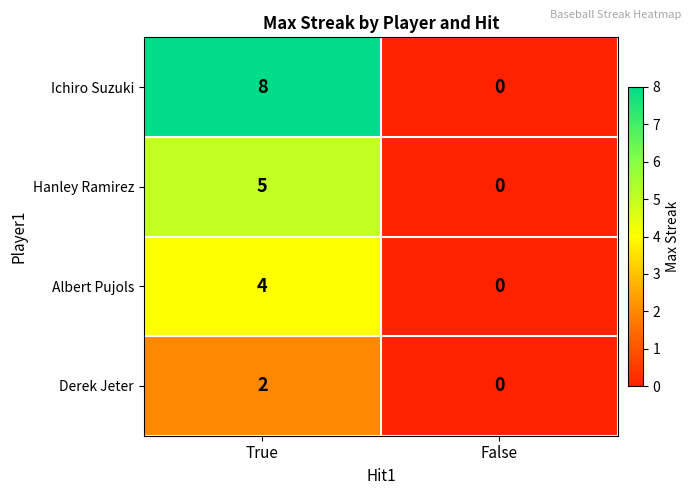

At which label does Albert Pujols reach its peak?

True